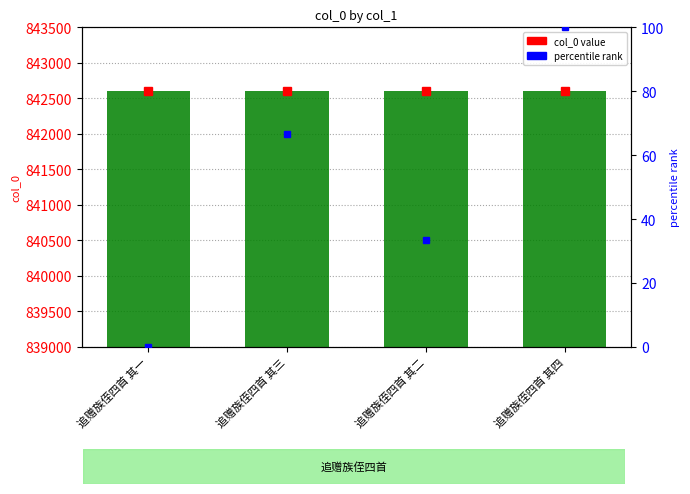

What is the ratio of the value at 追赠族侄四首 其二 to the value at 追赠族侄四首 其三?

1.0